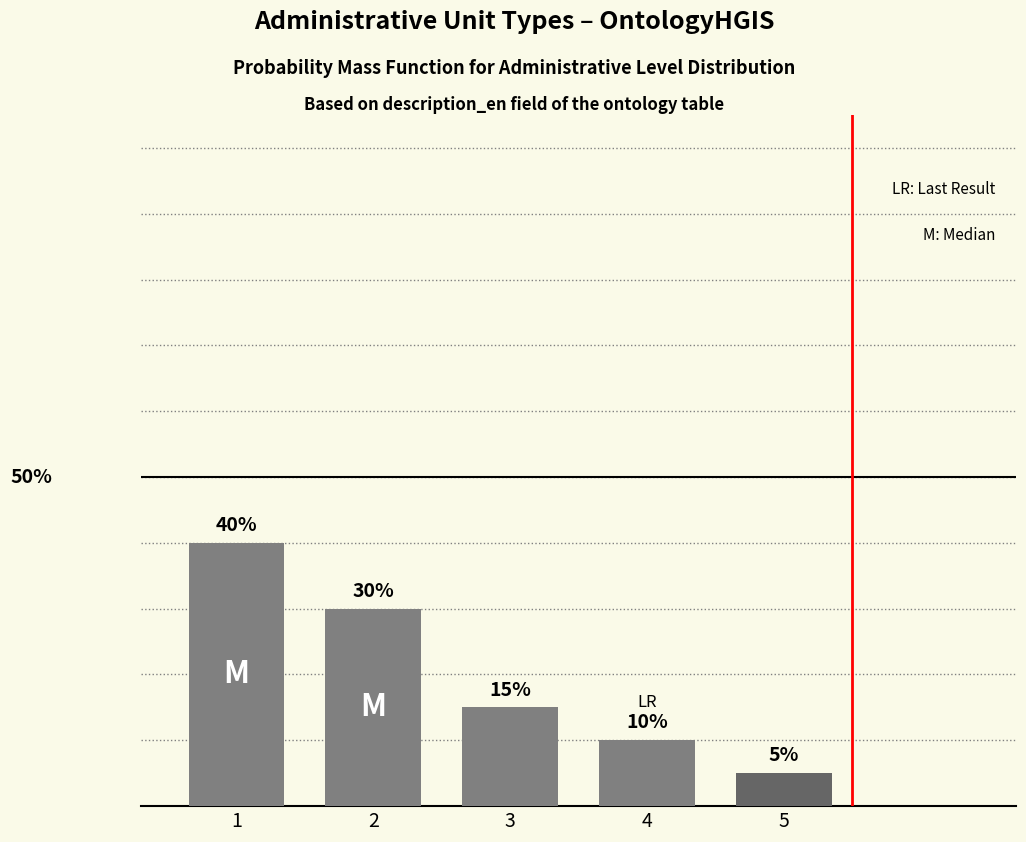

What is the maximum value shown in the chart?

0.4